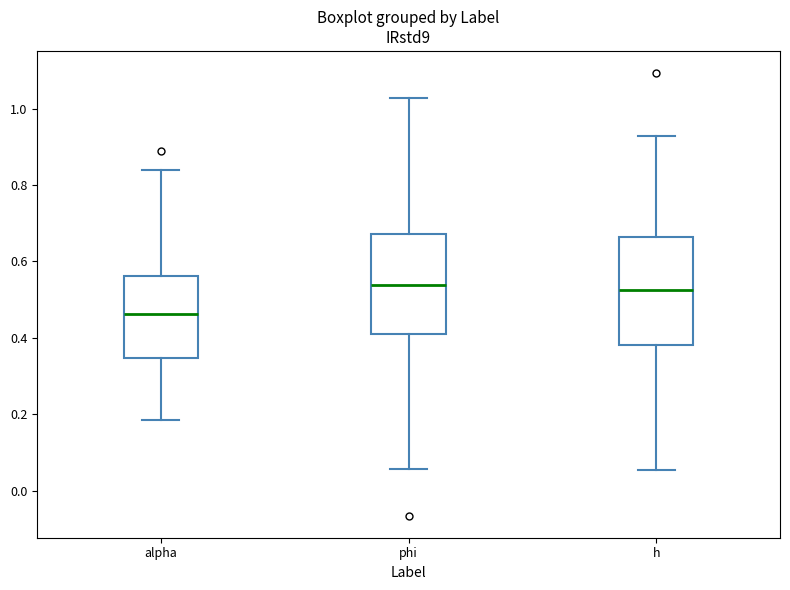

Reading left to right, read every box against the y-axis: the position of its median line, the range the box covers, and the ends of its whiskers. The values are not printed on the chart, so give them approximately, as read against the axis.

alpha: median 0.46, box 0.34 to 0.56, whiskers 0.18 to 0.84
phi: median 0.54, box 0.40 to 0.68, whiskers 0.06 to 1.02
h: median 0.52, box 0.38 to 0.66, whiskers 0.06 to 0.92